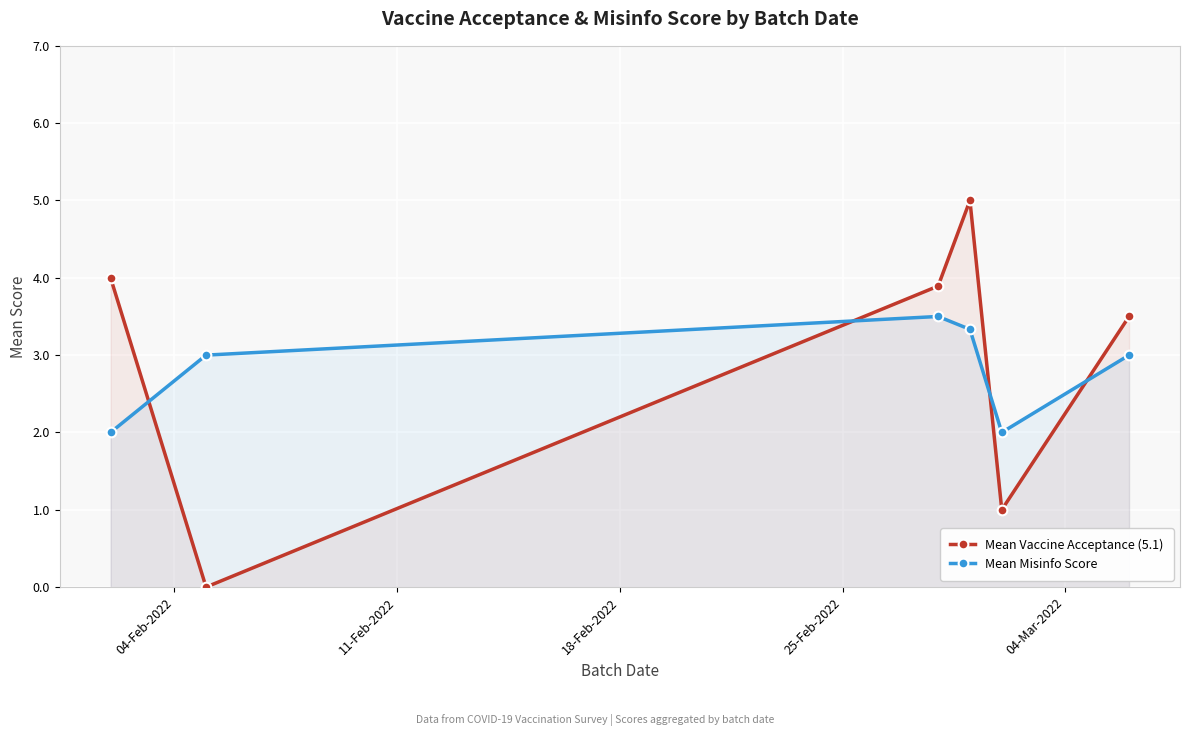

True or false: Mean Misinfo Score and Mean Vaccine Acceptance (5.1) cross at least once.

True